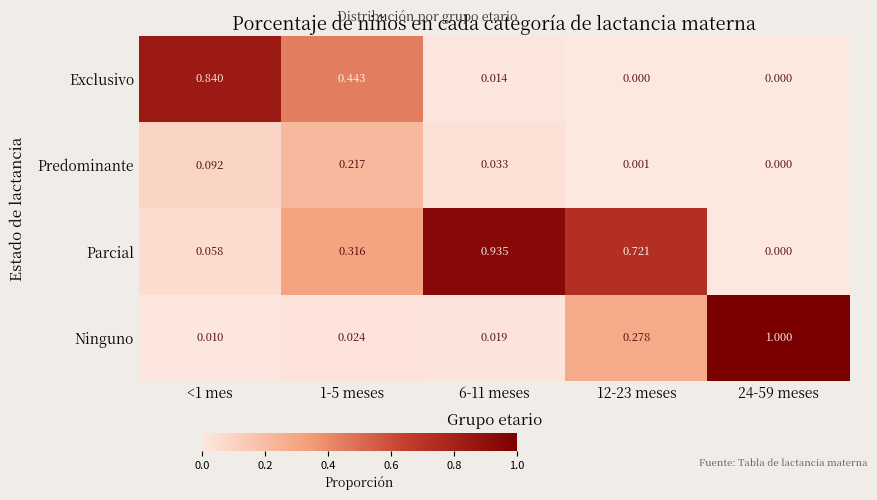

Which series has the largest total across all categories?

Parcial